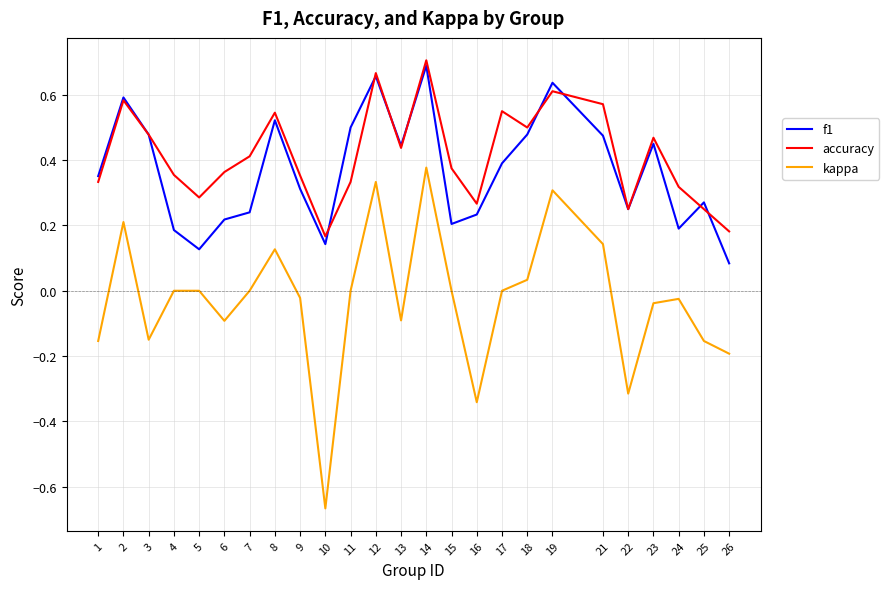

Which series has the largest total across all categories?

accuracy